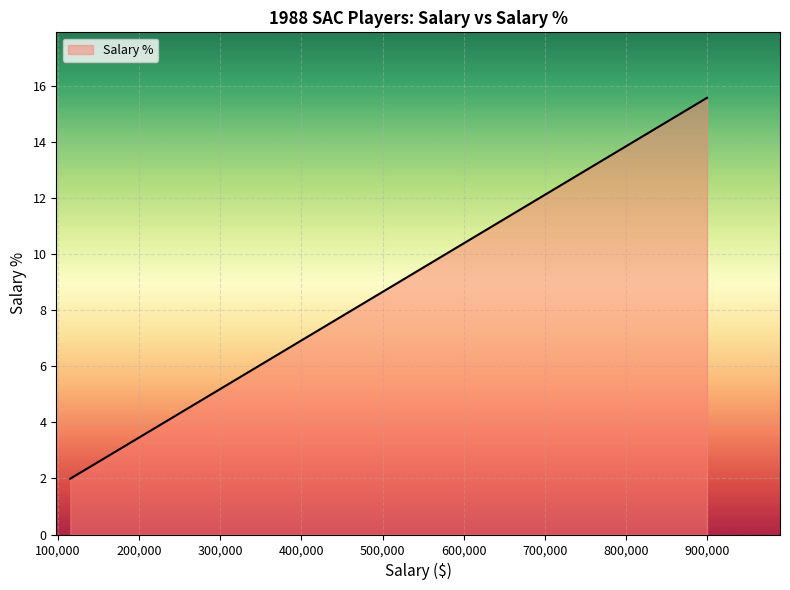

What is the smallest value displayed?

2.0